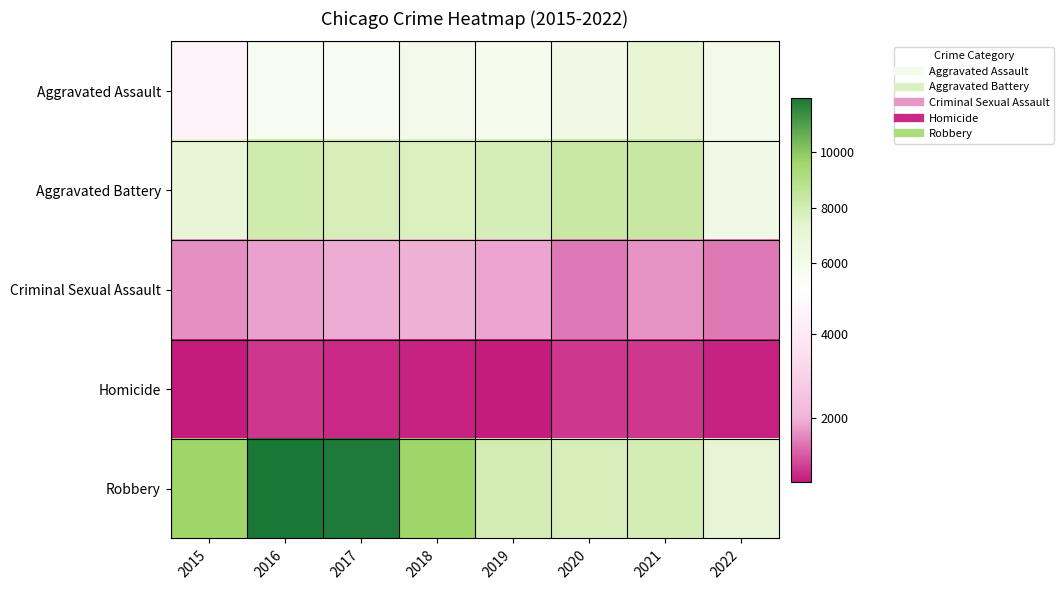

At 2015, list the series in order from smallest to largest.

Homicide, Criminal Sexual Assault, Aggravated Assault, Aggravated Battery, Robbery